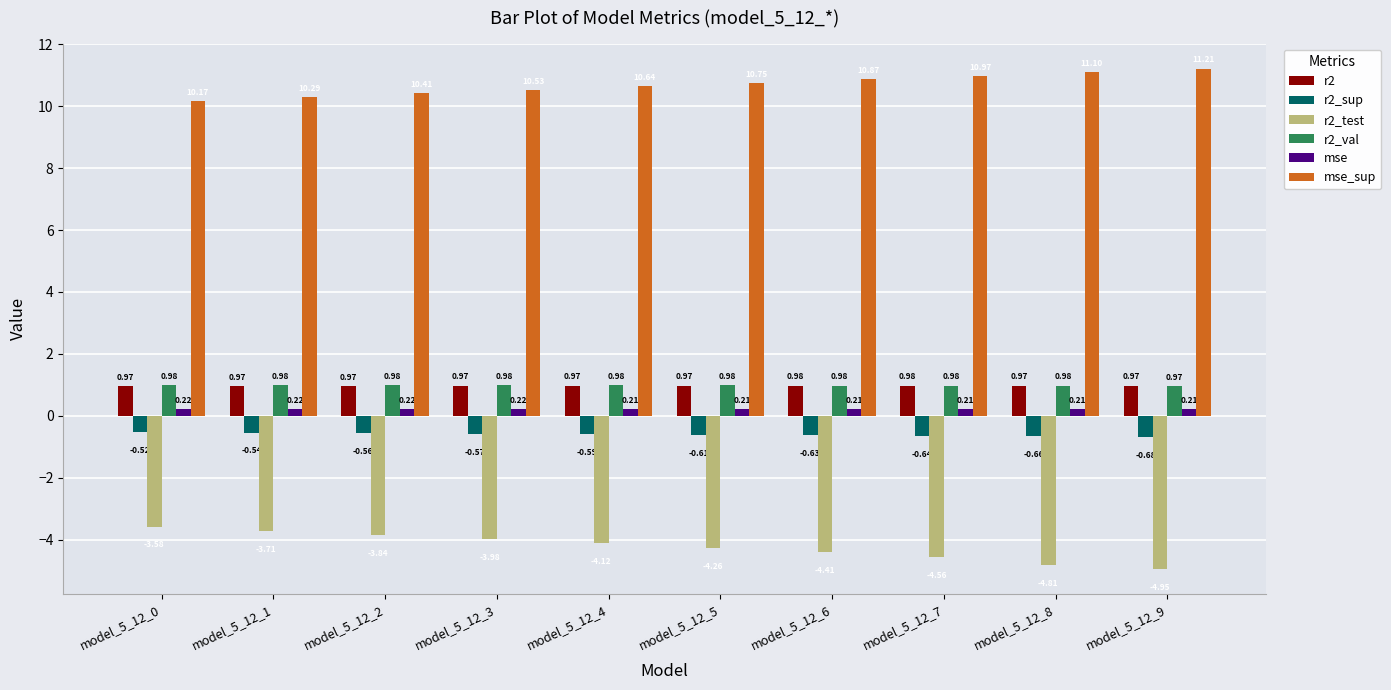

What is the maximum value shown in the chart?

11.2